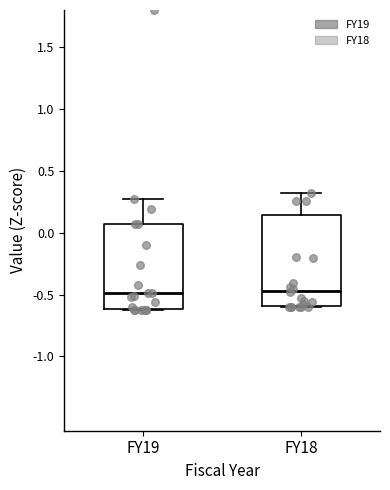

Reading left to right, transcribe this box plot: for each box, give where its median line is, the range the box spans, and where its two whiskers end, as read against the y-axis. The values are not printed on the chart, so give them approximately, as read against the axis.

FY19: median -0.50, box -0.60 to 0.05, whiskers -0.60 to 0.25
FY18: median -0.45, box -0.60 to 0.15, whiskers -0.60 to 0.30